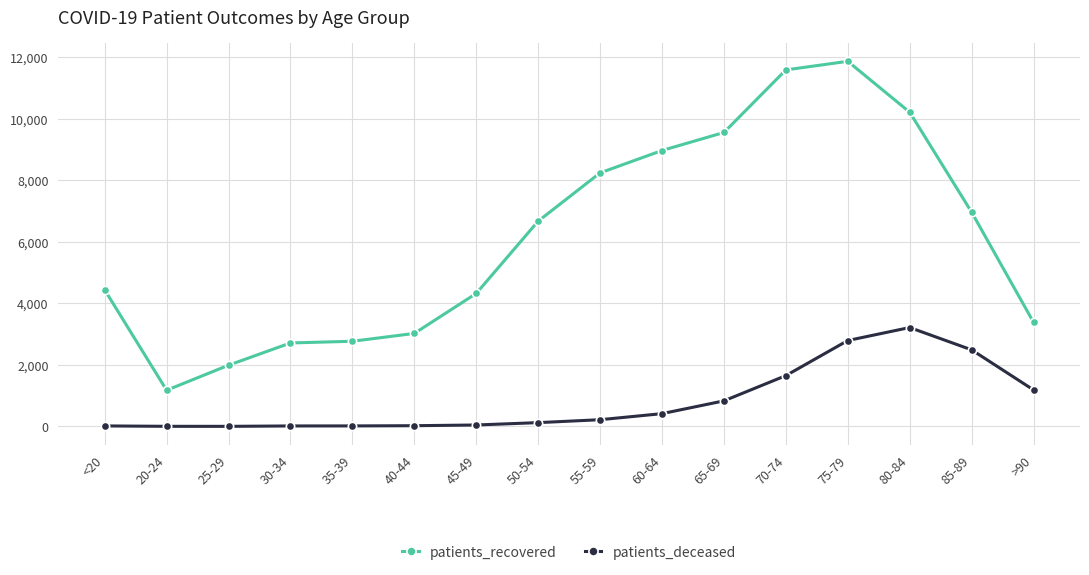

What is the maximum value for patients_recovered?

11875